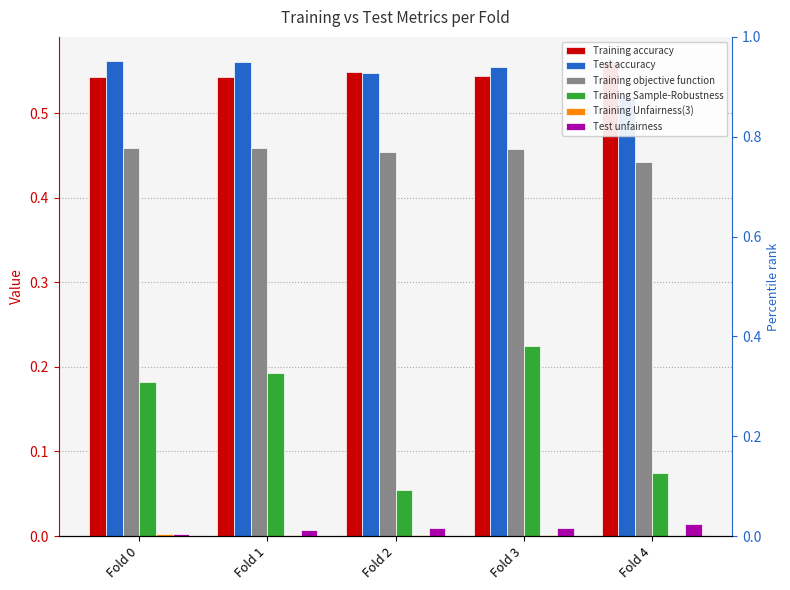

Which series has the largest range (max minus min)?

Training Sample-Robustness